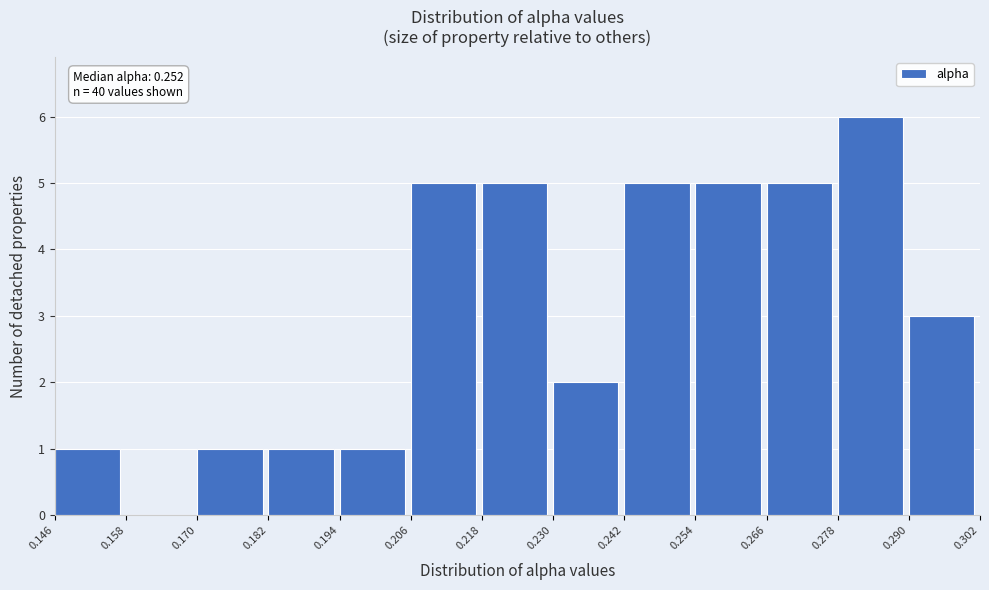

Which range on the x-axis has the tallest bar?

0.278 to 0.290